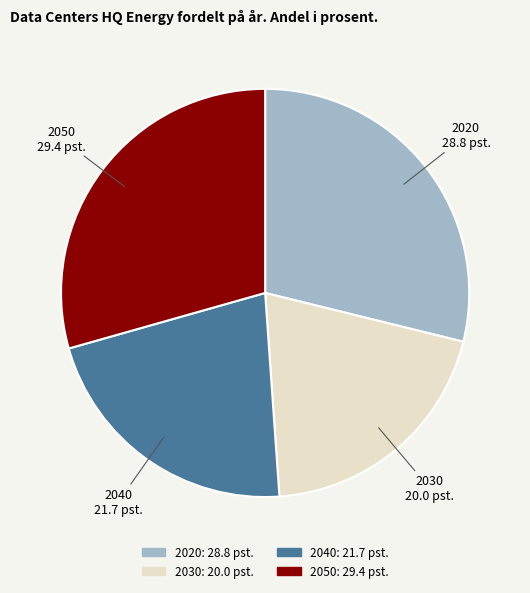

What is the ratio of the value at 2030 to the value at 2040?

0.9